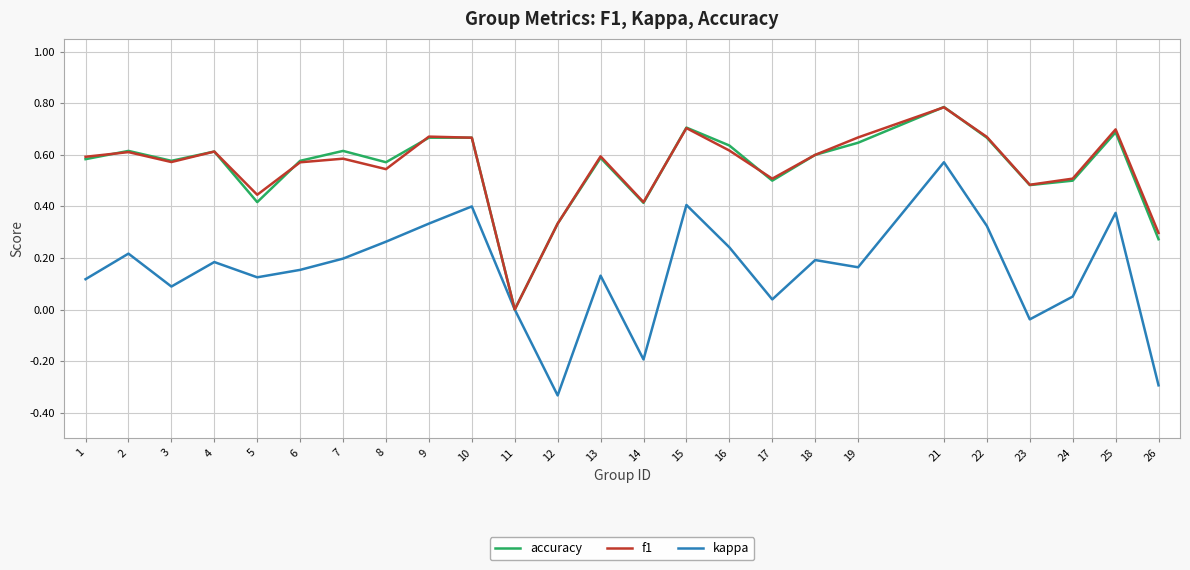

Which category has the lowest value in the f1 series?

11